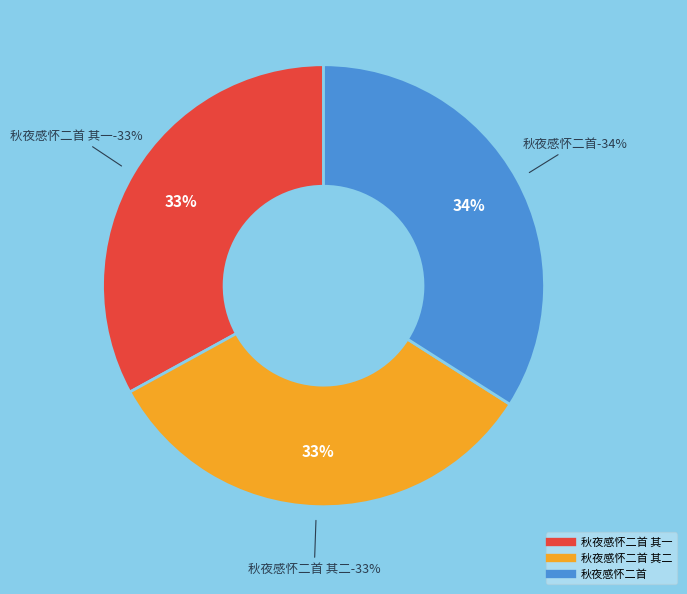

True or false: 秋夜感怀二首 accounts for 34% of the total.

True